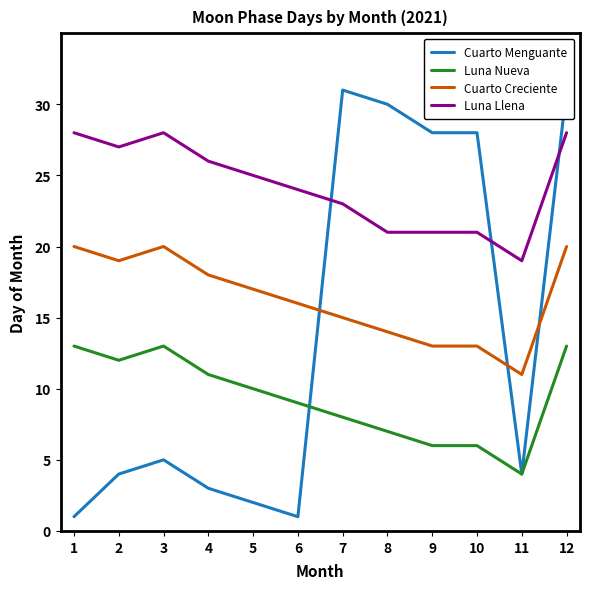

At 5, list the series in order from smallest to largest.

Cuarto Menguante, Luna Nueva, Cuarto Creciente, Luna Llena